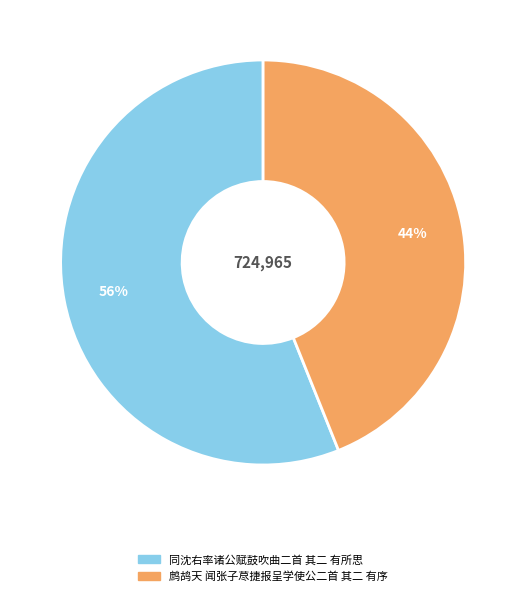

To the nearest percent, what portion does 同沈右率诸公赋鼓吹曲二首 其二 有所思 represent?

56%